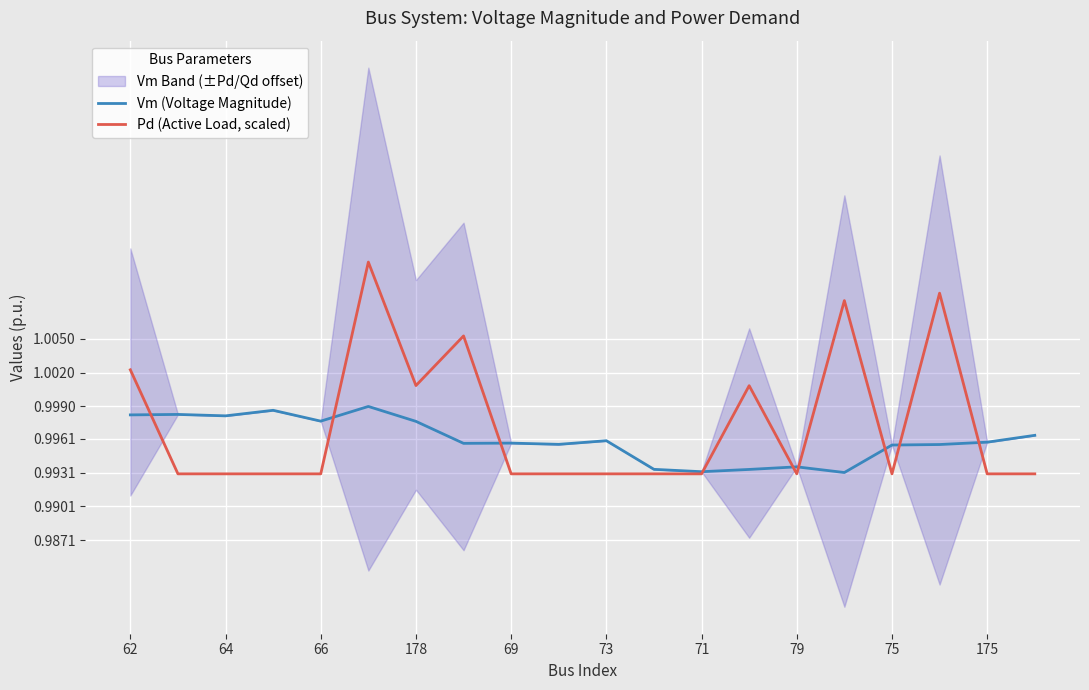

The value of Pd (Active Load, scaled) at 62 is 1.4. True or false?

False